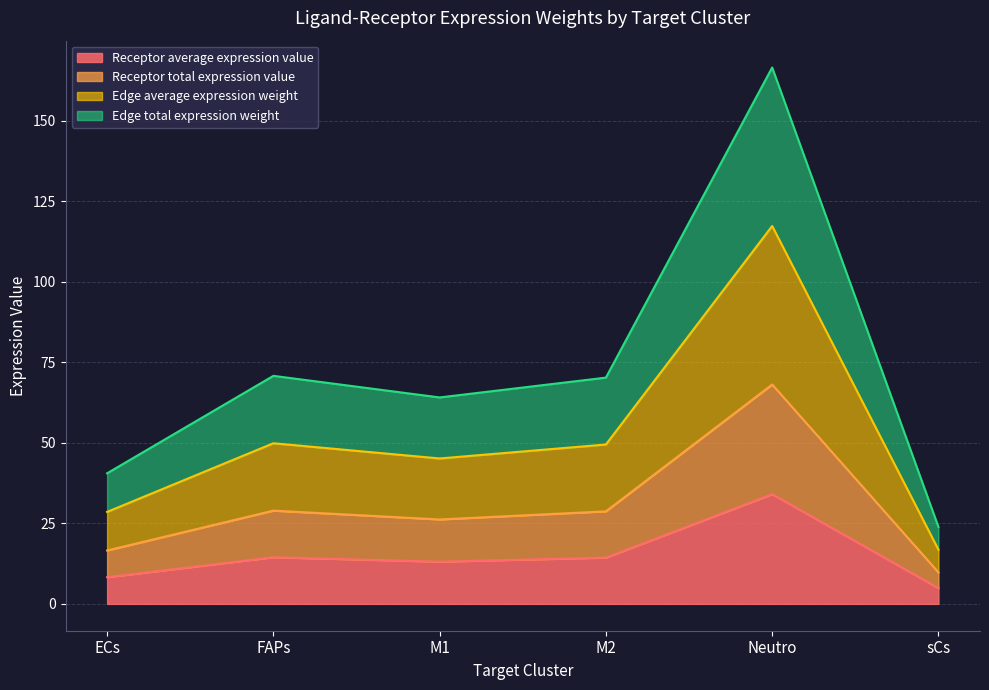

True or false: Receptor total expression value and Edge average expression weight cross at least once.

False